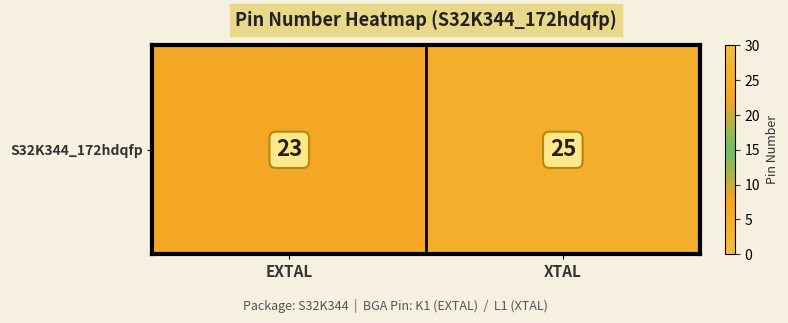

What is the average value?

24